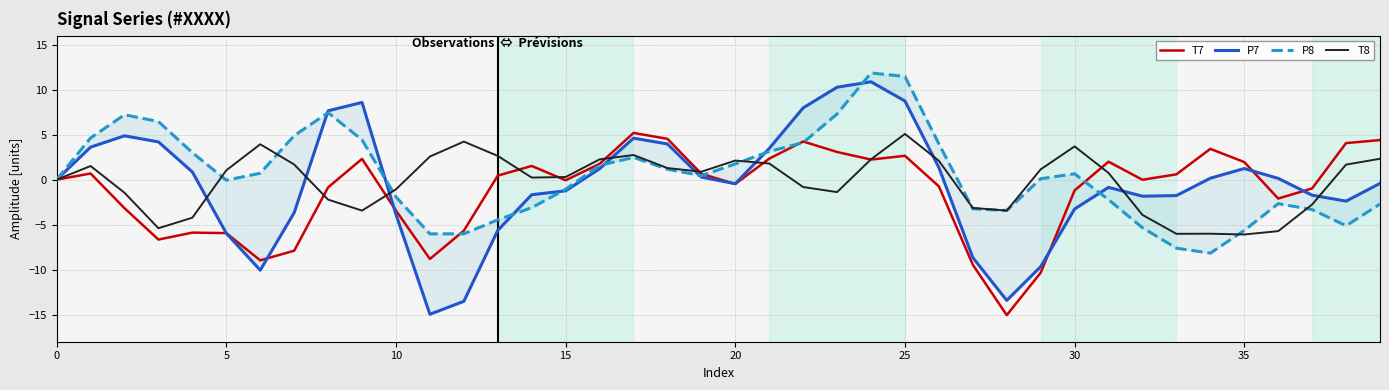

How many series are shown in this chart?

4